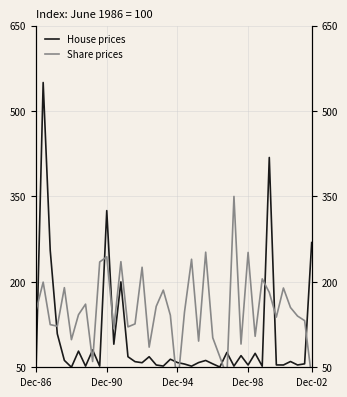

True or false: Share prices has a value of 68.5 at 26.

True